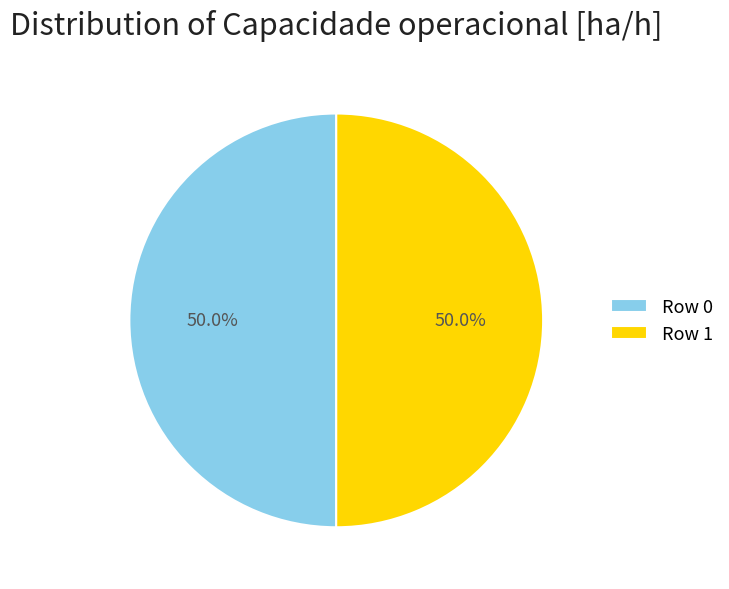

Approximately how many times larger is the value at Row 1 compared to Row 0?

1.0